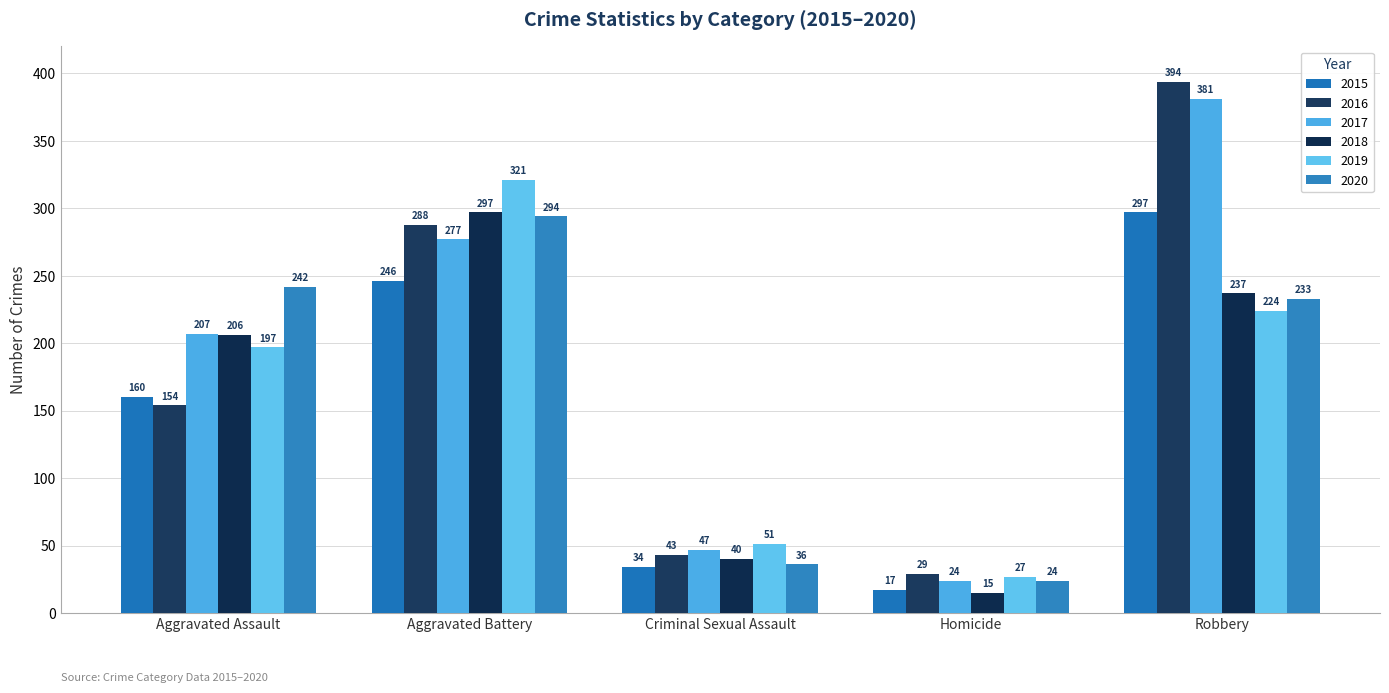

What is the maximum value for 2015?

297